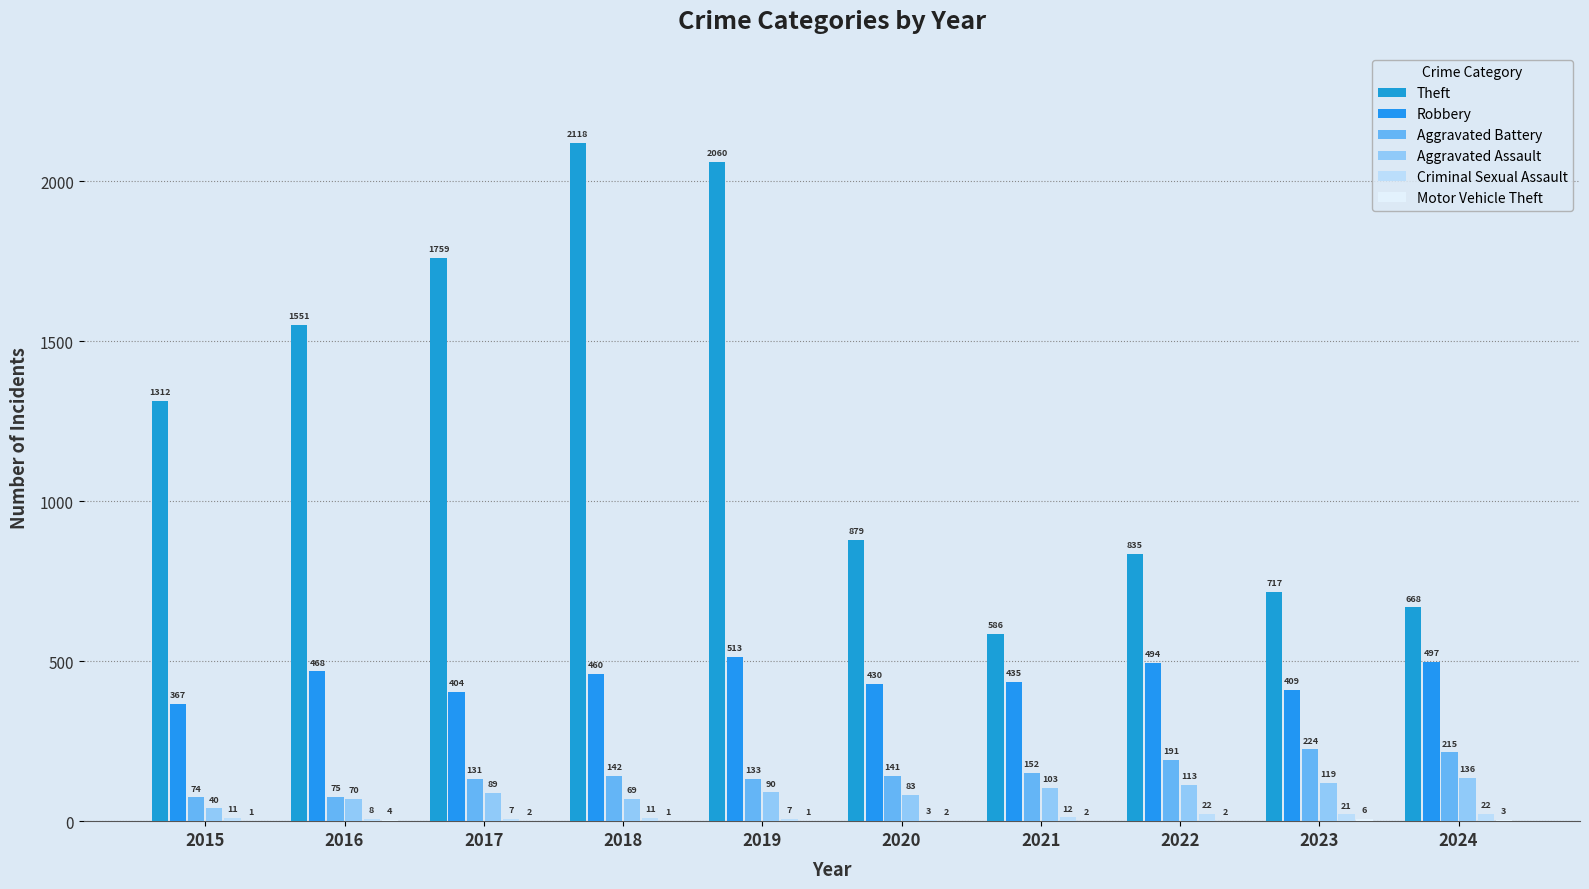

How many groups of bars are there?

10